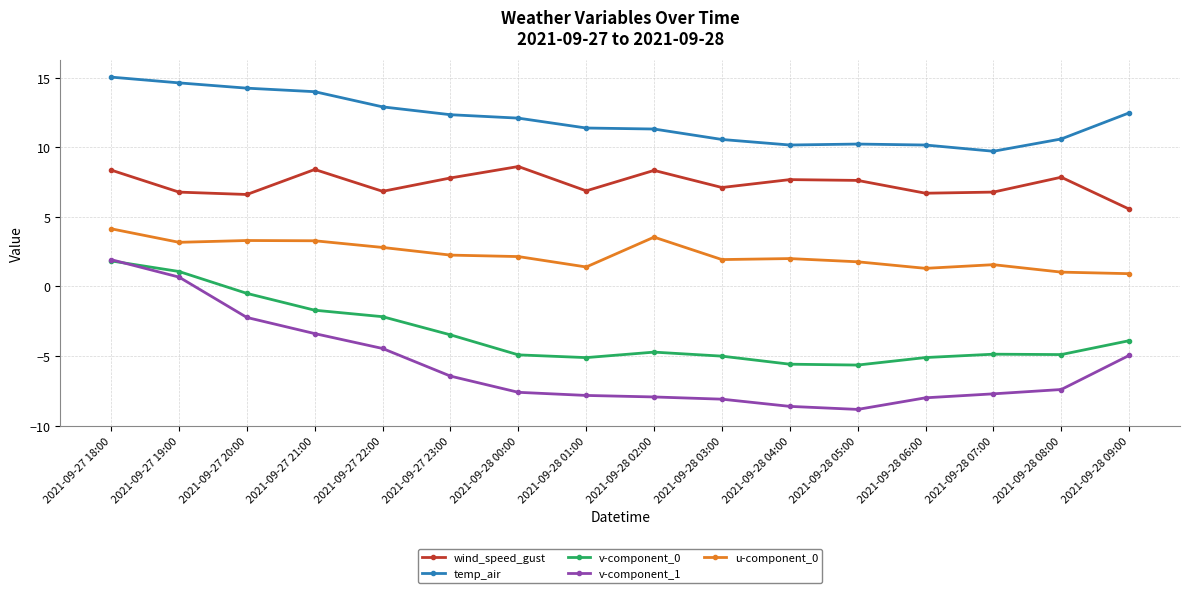

What position from the right is 2021-09-27 20:00?

14